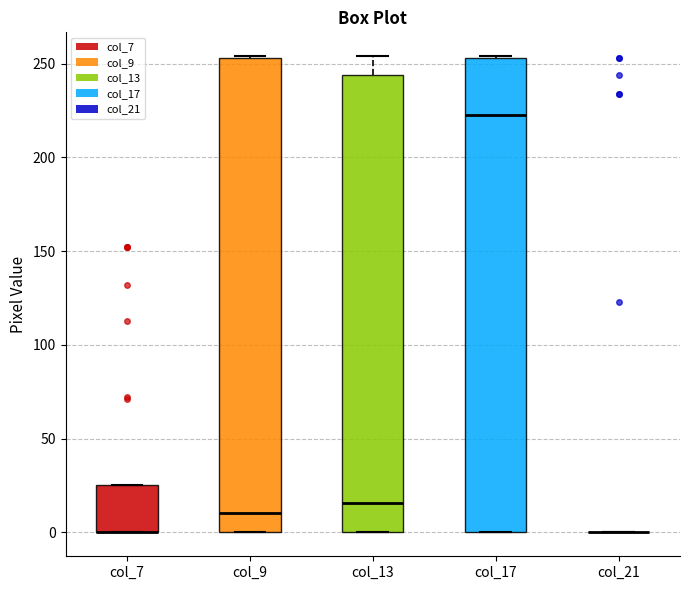

Reading left to right, transcribe this box plot: for each box, give where its median line is, the range the box spans, and where its two whiskers end, as read against the y-axis. The values are not printed on the chart, so give them approximately, as read against the axis.

col_7: median 0 (drawn on the box's lower edge), box 0 to 25, whiskers 0 to 25
col_9: median 10, box 0 to 255, whiskers 0 to 255
col_13: median 15, box 0 to 245, whiskers 0 to 255
col_17: median 225, box 0 to 255, whiskers 0 to 255
col_21: box collapsed to a line at 0, whiskers 0 to 0